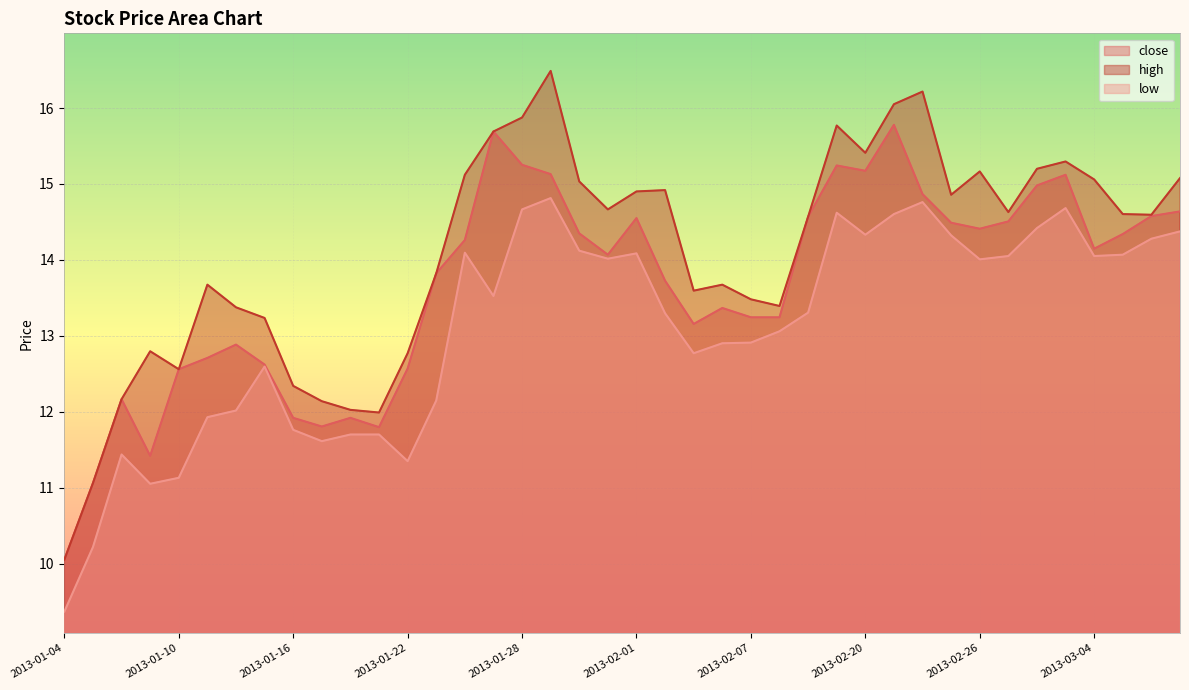

What is the difference between the second highest and second lowest values in the low series?

4.5